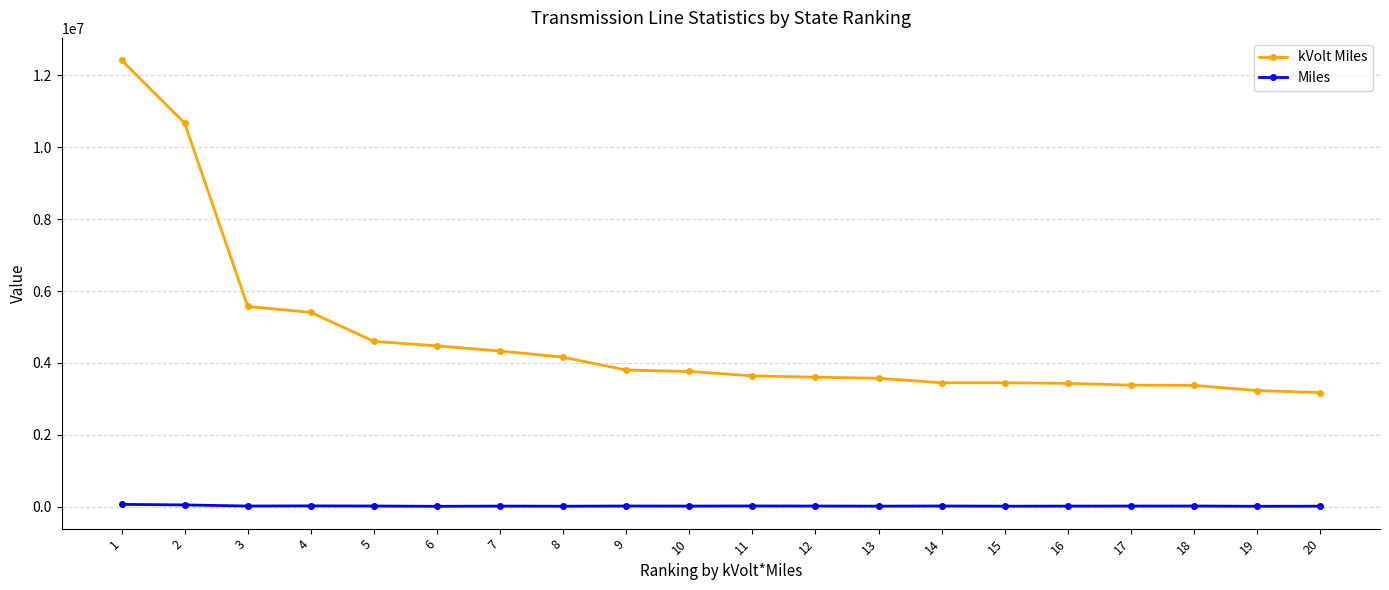

What is the value of the kVolt Miles point at the 4th from the left?

5407549.7